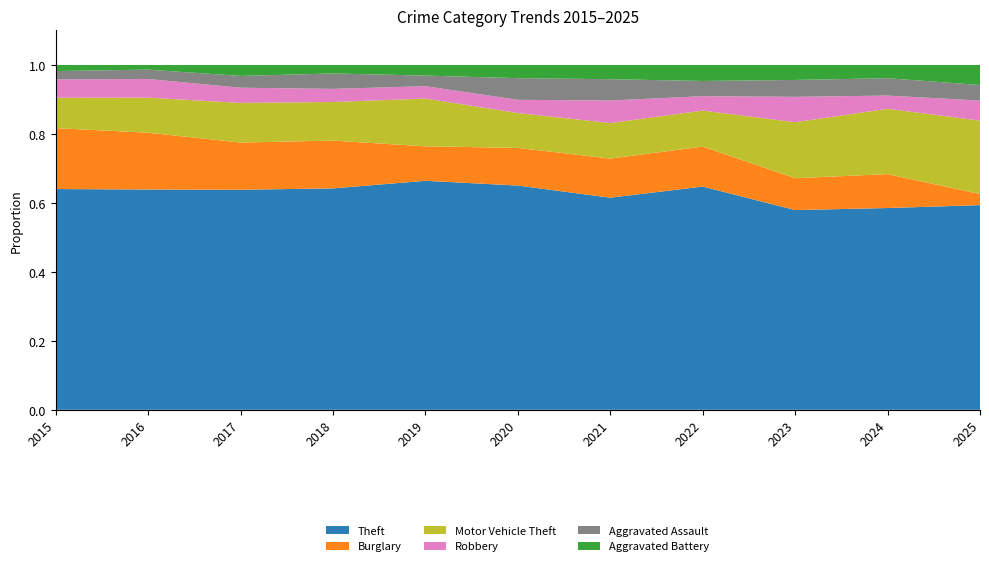

Reading left to right, list all the values displayed in this chart.

Theft: 290	283	261	287	259	238	179	279	307	244	92
Burglary: 80	73	56	62	39	40	33	50	49	41	5
Motor Vehicle Theft: 40	45	47	50	54	37	30	45	86	79	33
Robbery: 24	24	18	17	14	14	19	18	39	16	9
Aggravated Assault: 11	12	14	20	12	23	18	19	26	21	7
Aggravated Battery: 8	6	13	11	12	14	12	20	23	16	9